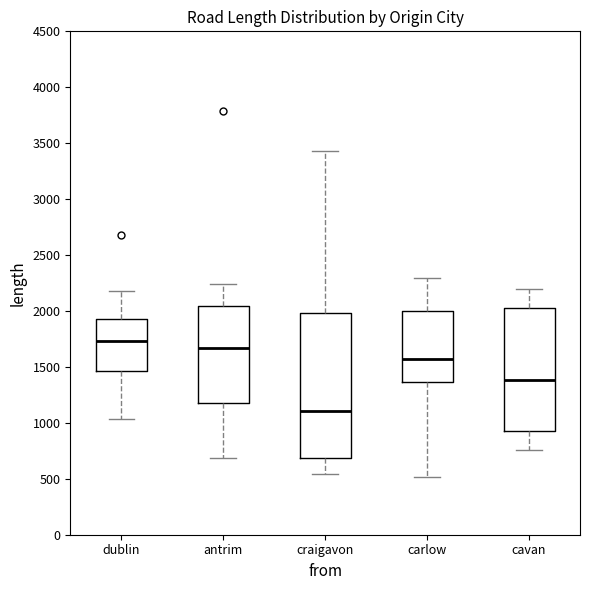

Which box's median line is the highest?

dublin